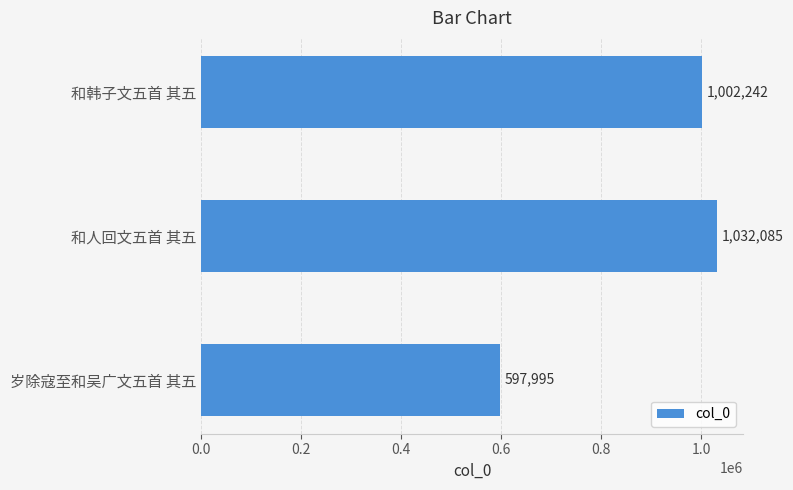

The value at 岁除寇至和吴广文五首 其五 is 597995. True or false?

True